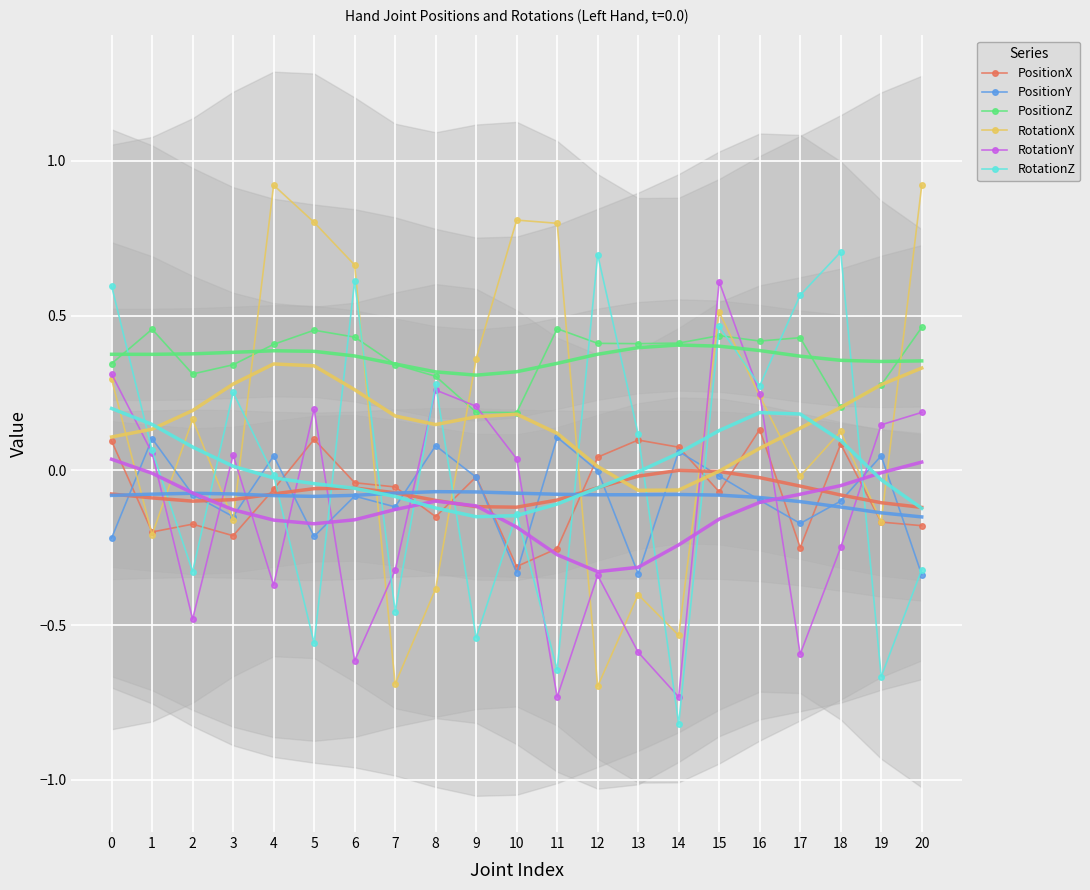

Where is the first local minimum for PositionY?

3